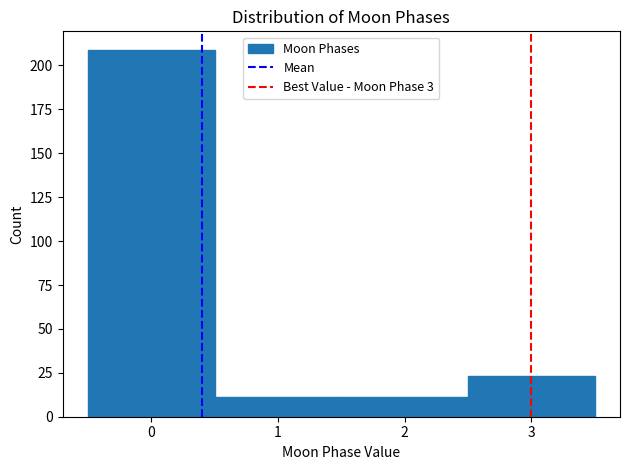

Reading left to right, list every bar in this chart as the range it spans on the x-axis followed by its height. The values are not printed on the chart, so give them approximately, as read against the axis.

-0.5 to 0.5: 210
0.5 to 1.5: 10
1.5 to 2.5: 10
2.5 to 3.5: 25